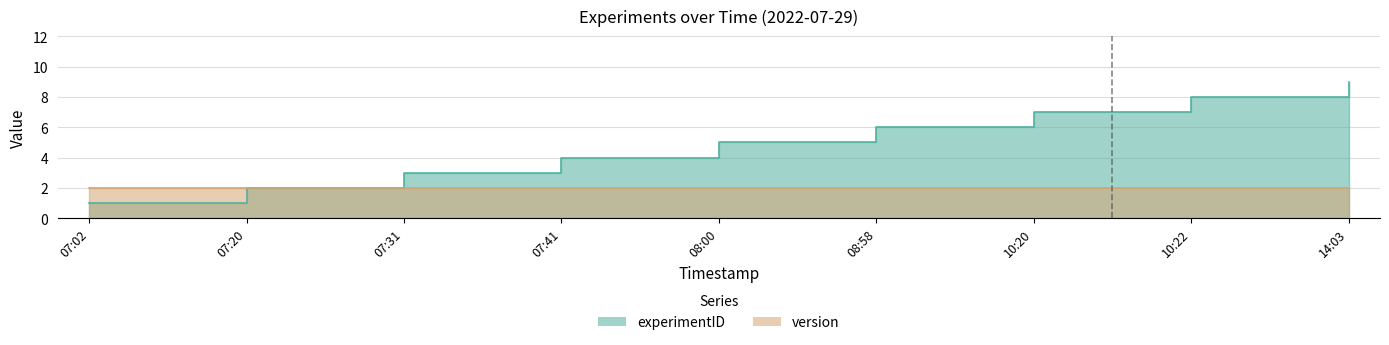

True or false: there are more than 1 points higher than both neighbors.

False